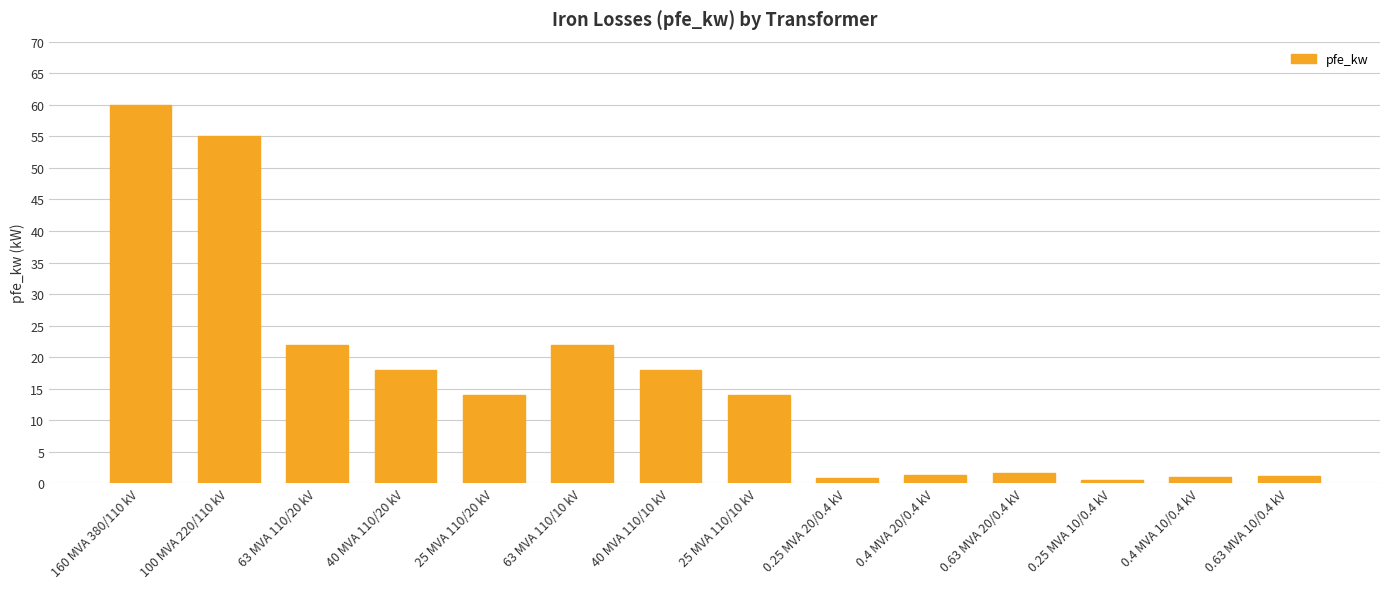

What is the change in value from 0.63 MVA 20/0.4 kV to 0.4 MVA 10/0.4 kV?

-0.7